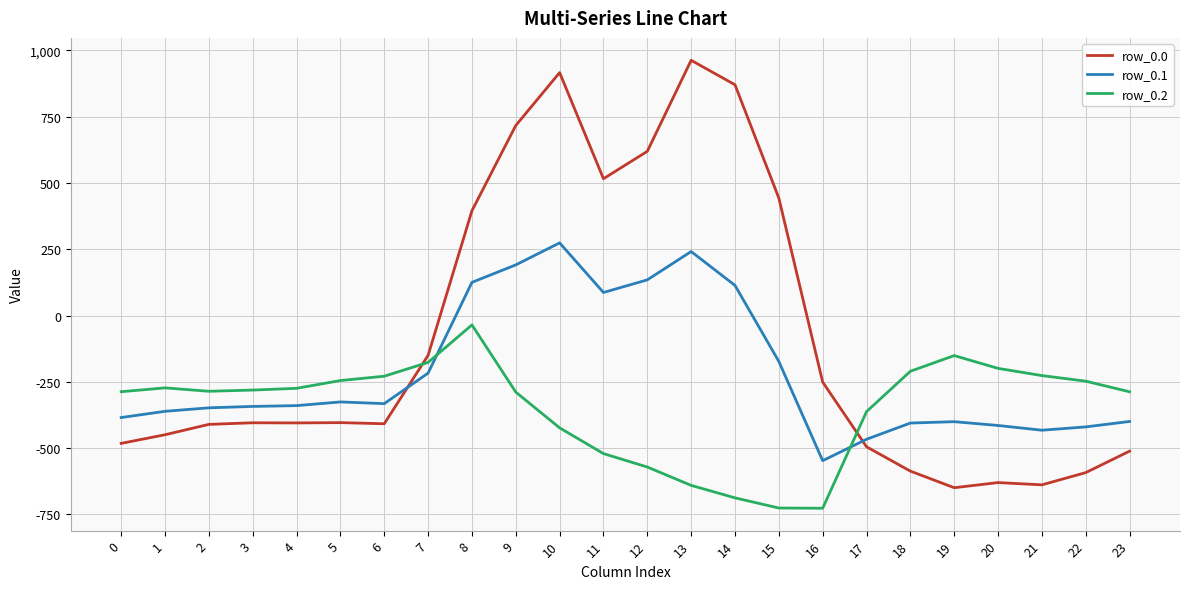

Rank the series by their average value, from lowest to highest.

row_0.2, row_0.1, row_0.0